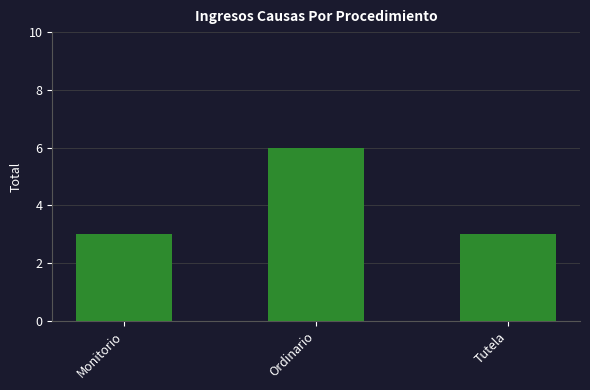

Are the bars horizontal?

No